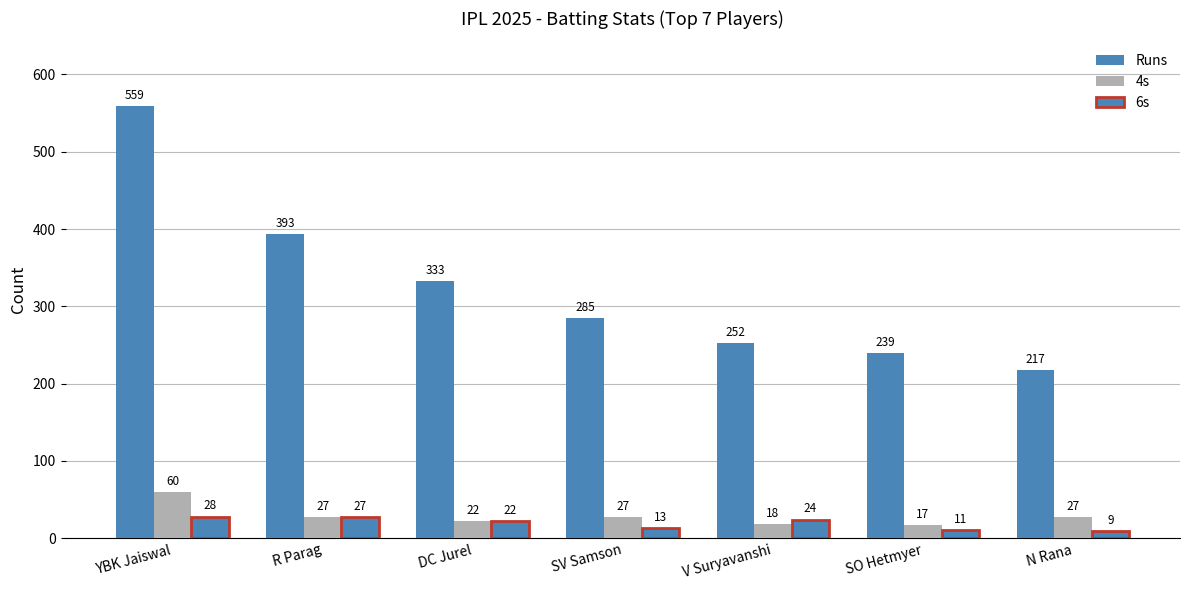

Count the number of categories in the chart.

7